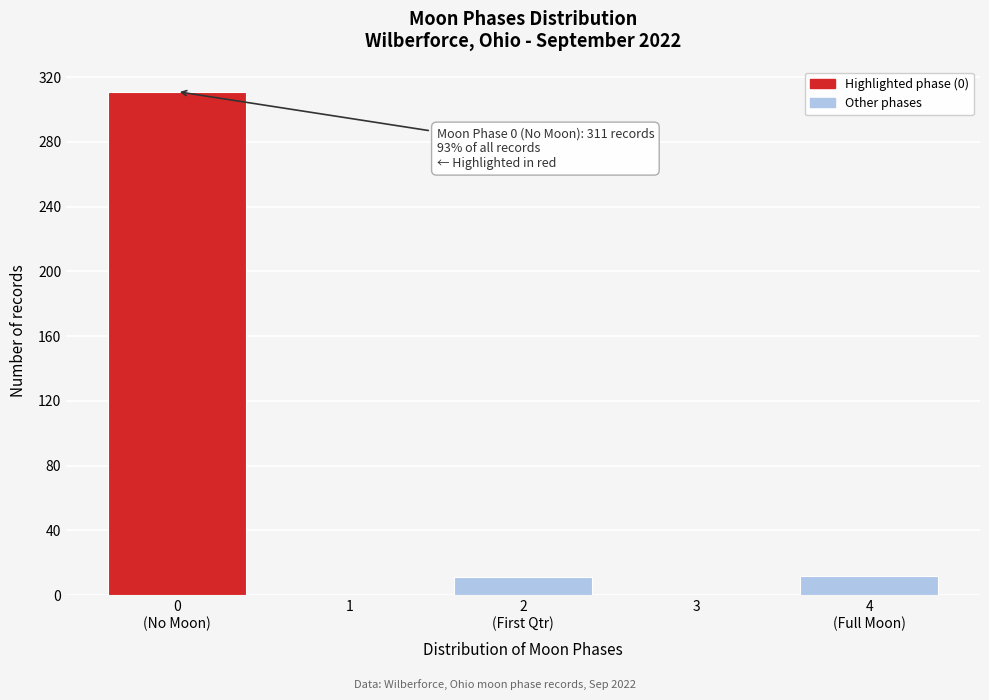

The value at 1 is 0. True or false?

True